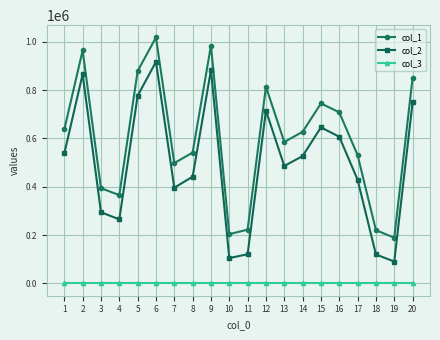

At how many categories does at least one series exceed 283938?

16